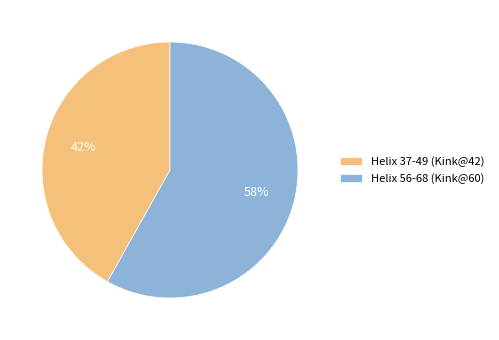

Which slice is the smallest?

Helix 37-49 (Kink@42)